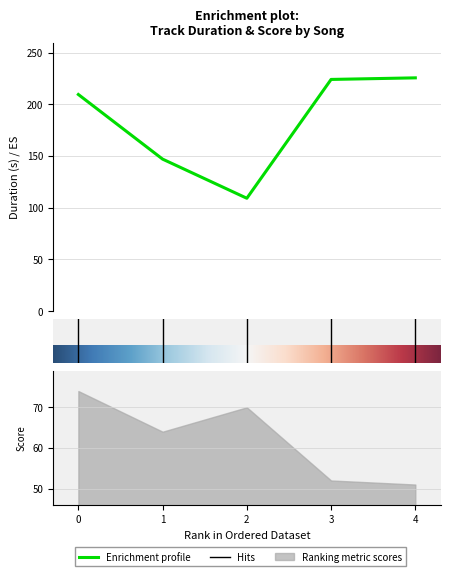

True or false: there are more than 2 points higher than both neighbors.

False